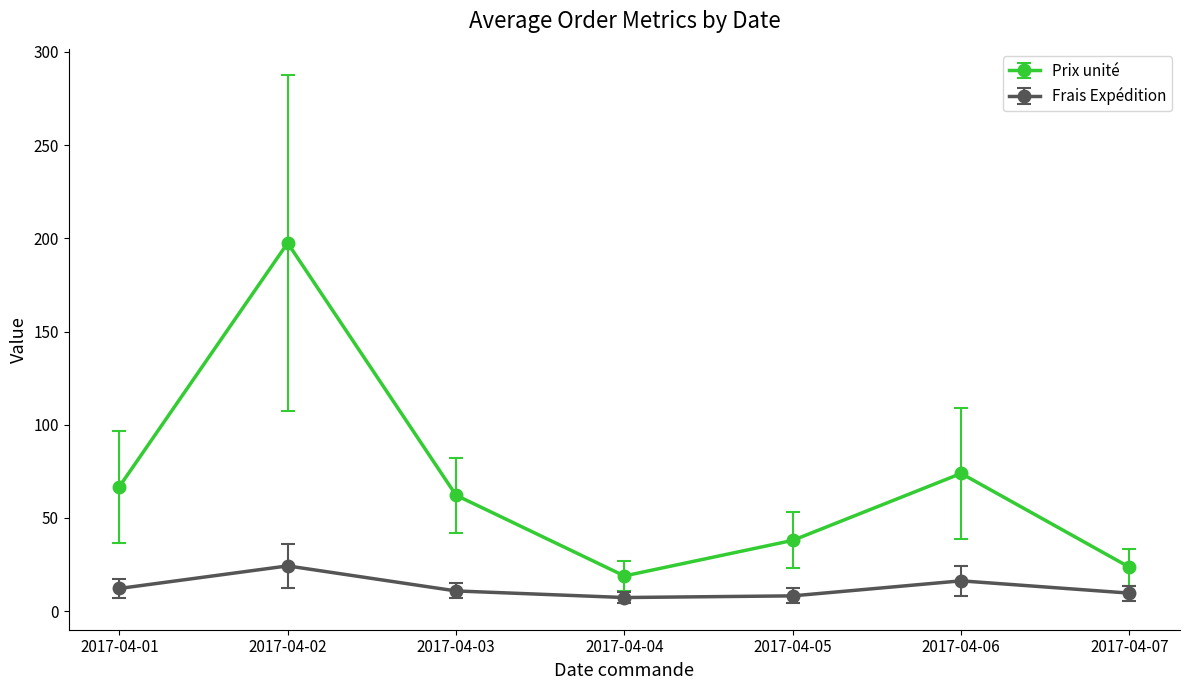

Rank the categories by Prix unité value from highest to lowest.

2017-04-02, 2017-04-06, 2017-04-01, 2017-04-03, 2017-04-05, 2017-04-07, 2017-04-04